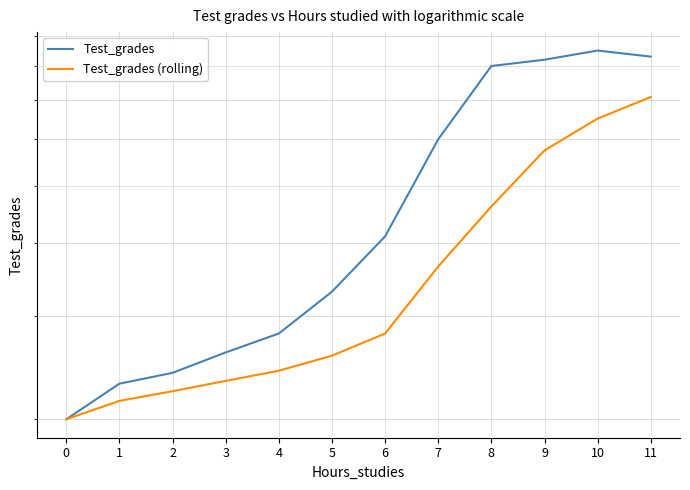

How many lines are shown in the chart?

2